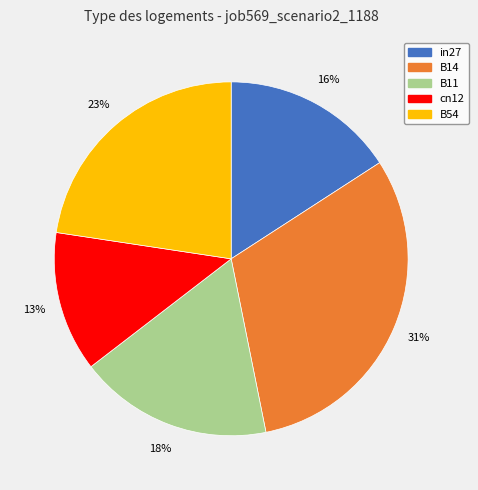

Do cn12 and B11 together represent more than half of the pie?

No